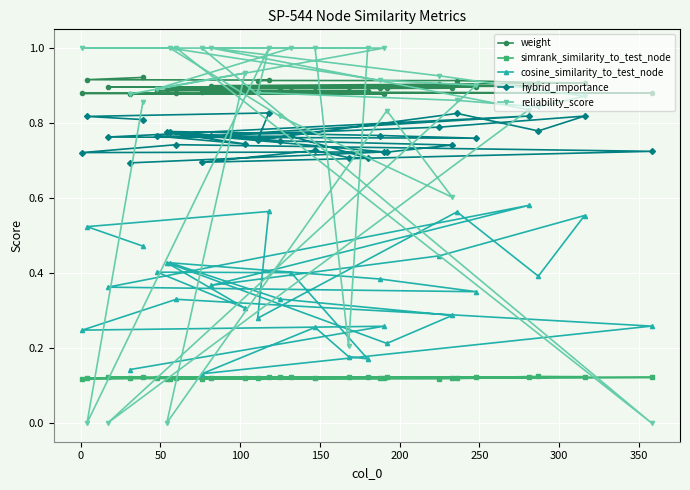

True or false: cosine_similarity_to_test_node and hybrid_importance cross at least once.

False